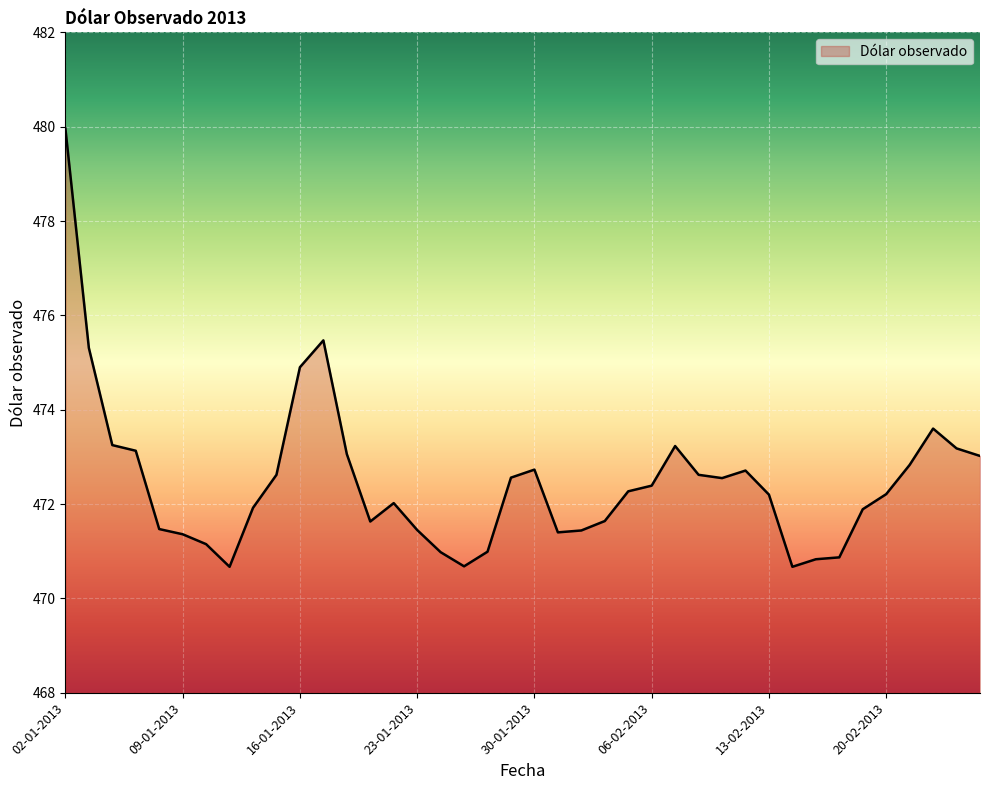

What is the difference between the maximum and minimum values?

9.3